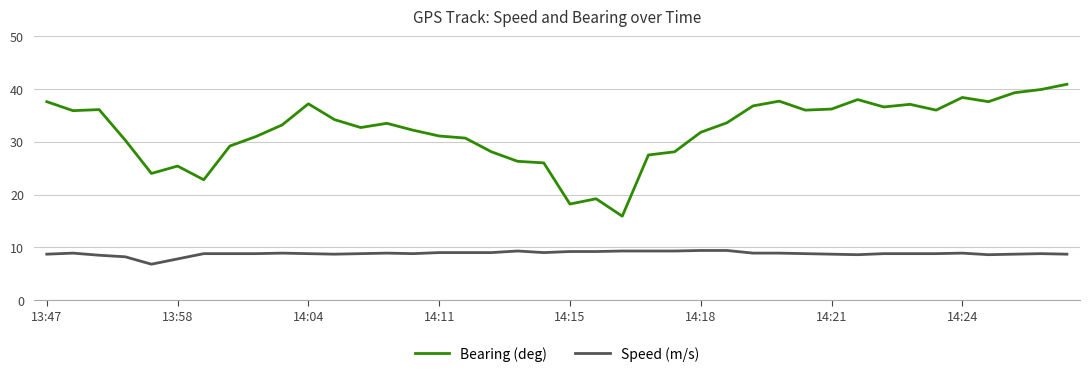

Which series has the largest total across all categories?

Bearing (deg)